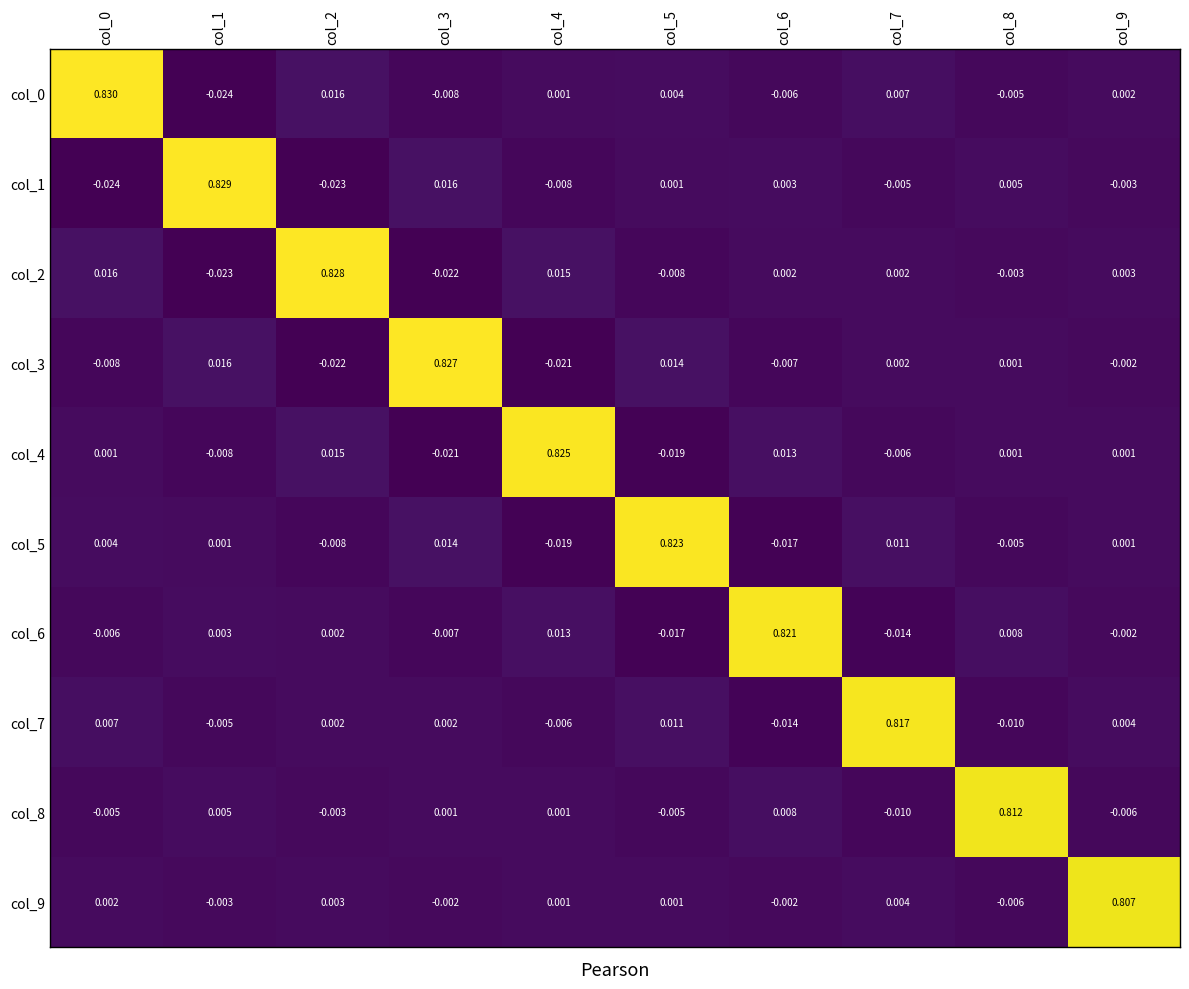

Is the value of col_0 at col_4 greater than the value of col_8 at col_5?

Yes